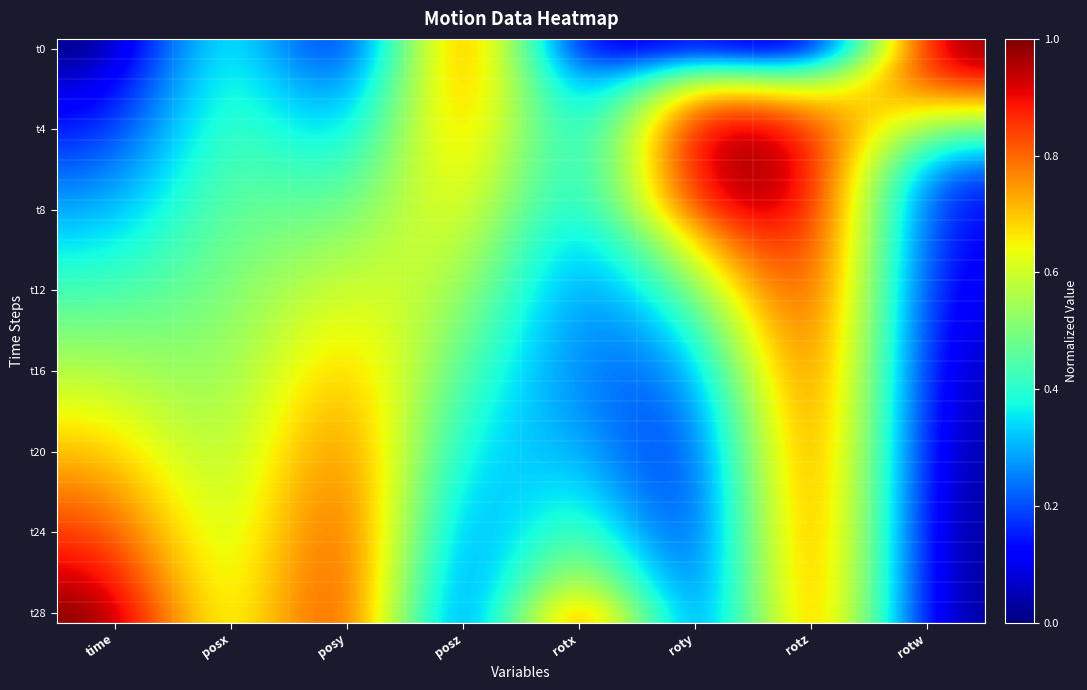

How many distinct data groups are displayed?

29